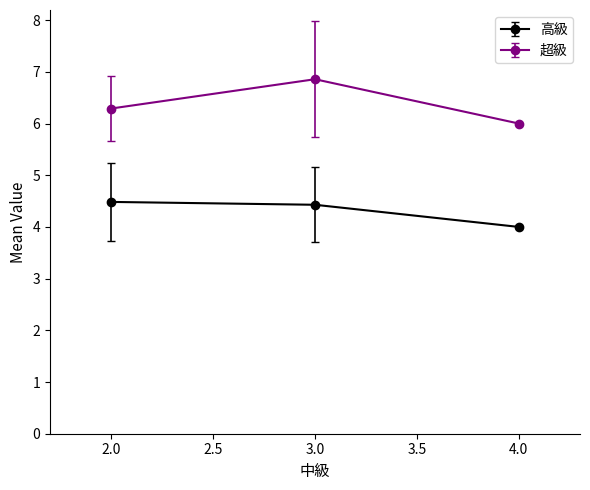

At which label does 高級 reach its minimum?

4.0